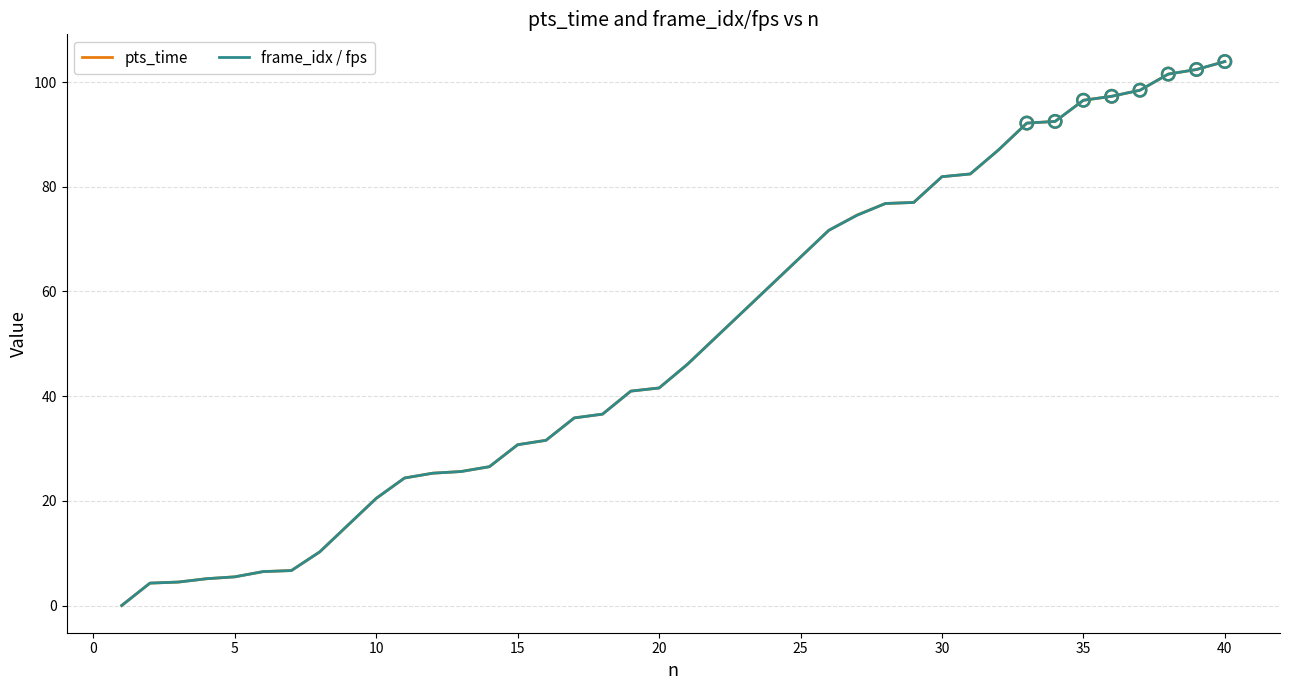

Which series has the widest spread of Y values?

pts_time